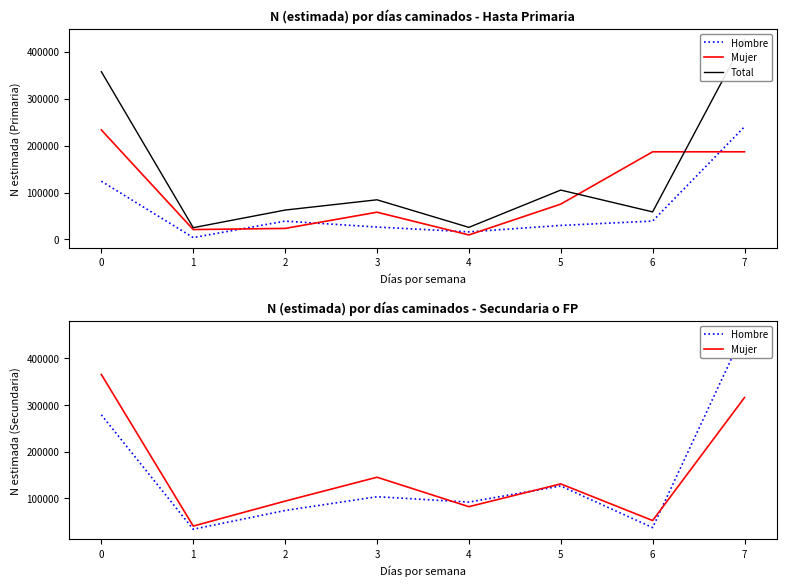

Rank the series at 0 from lowest to highest value.

Hombre, Total, Mujer